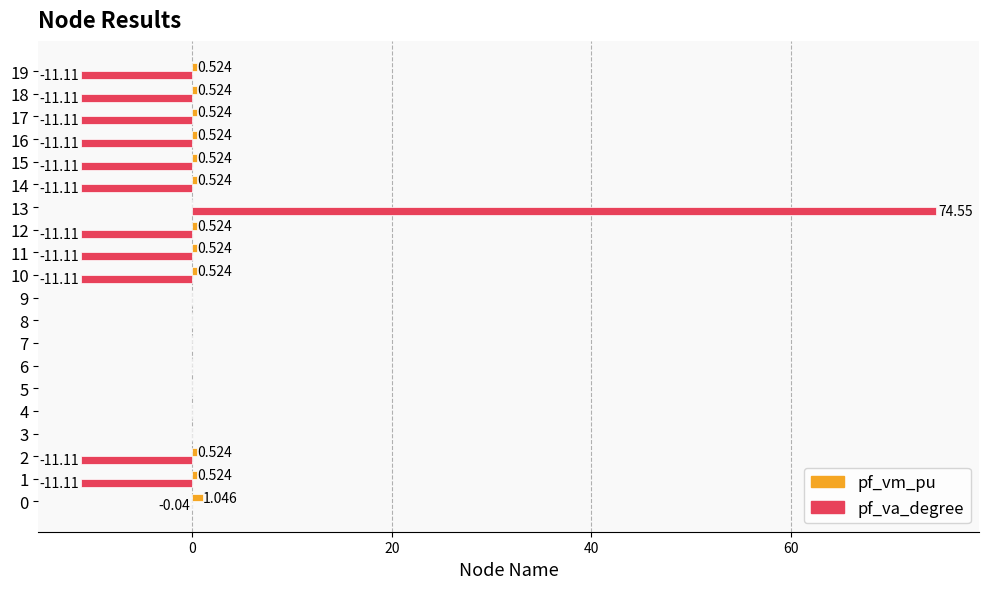

True or false: pf_va_degree has a value of -6.6 at 0.

False